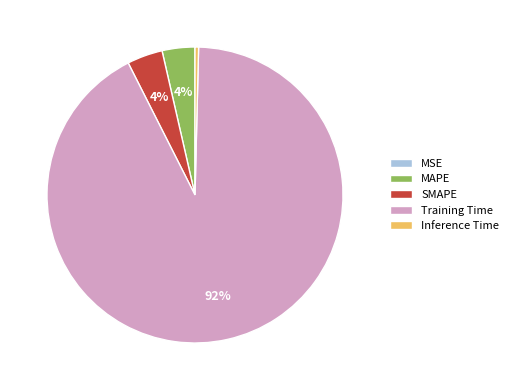

Is the sum of Training Time and SMAPE greater than half?

Yes